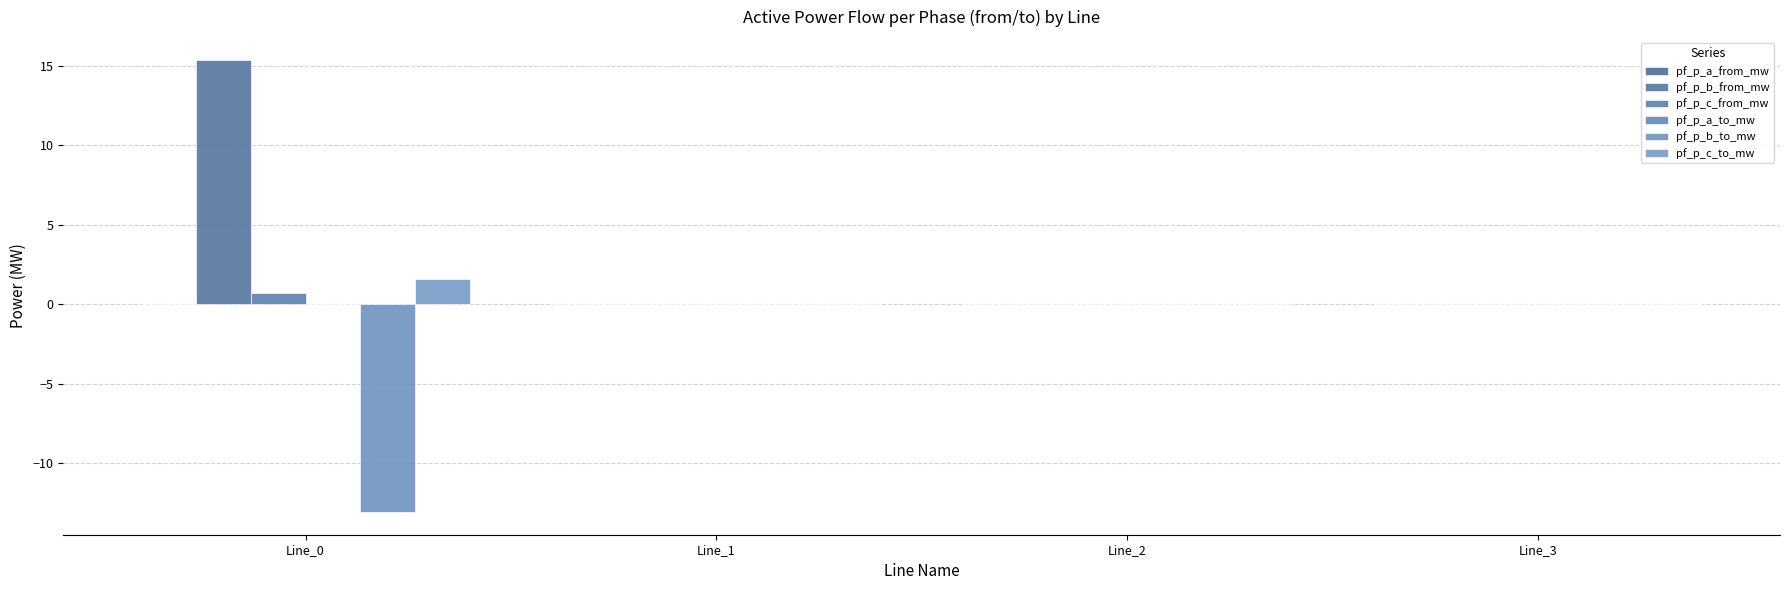

Between Line_3 and Line_1, which is larger?

Line_3